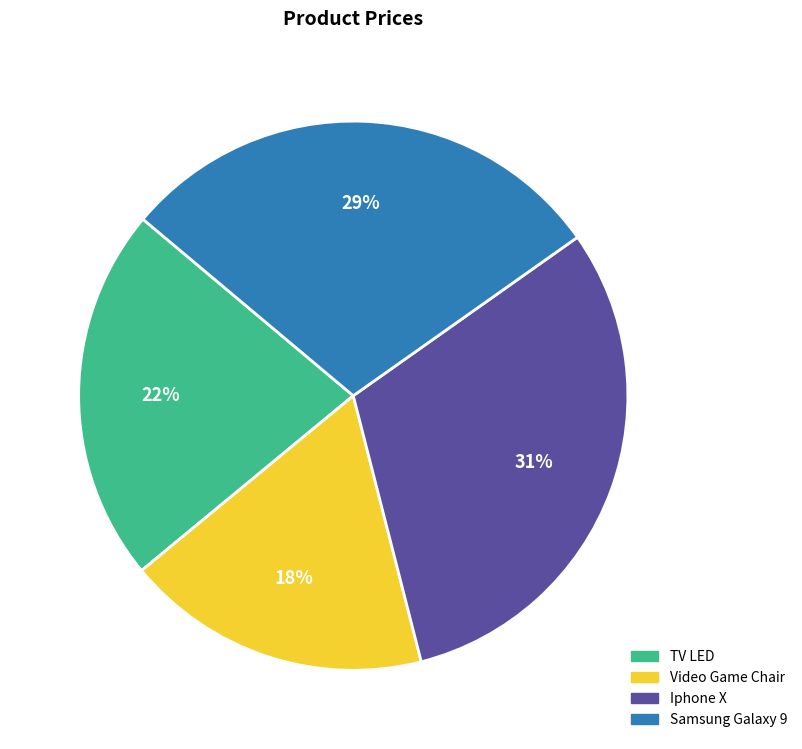

Is the sum of Iphone X and TV LED greater than half?

Yes